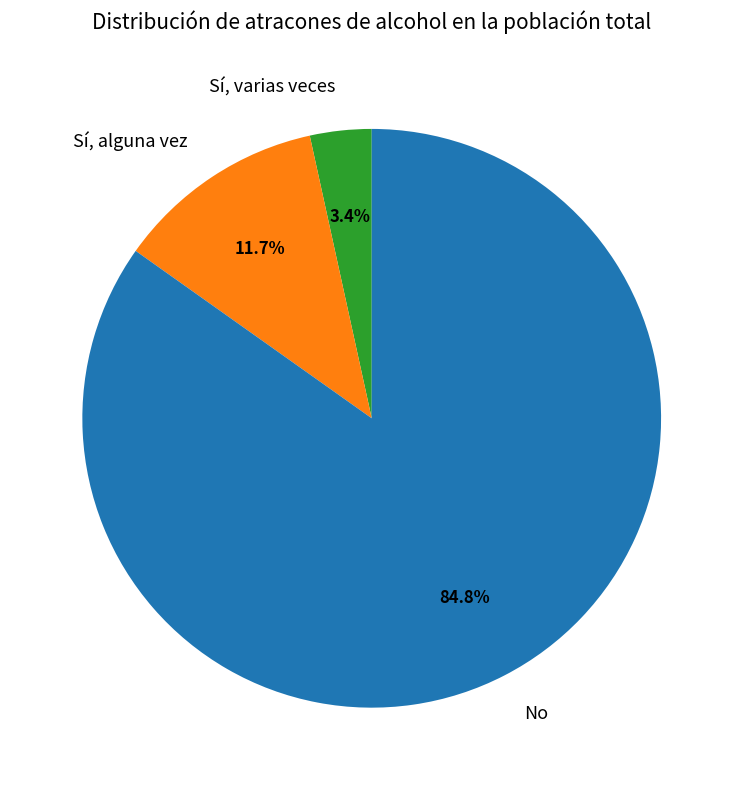

How many slices are in this pie chart?

3